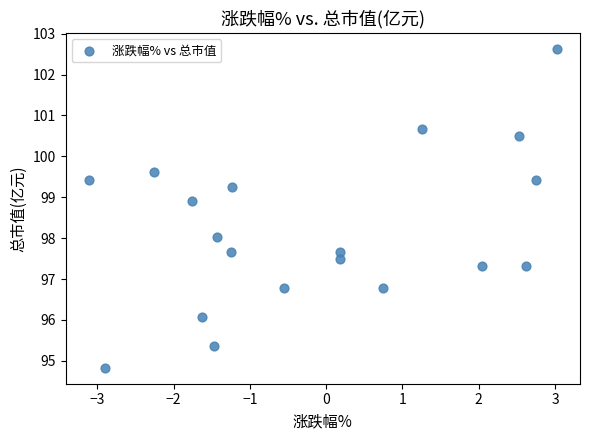

What is the range of Y values (max minus min)?

7.8